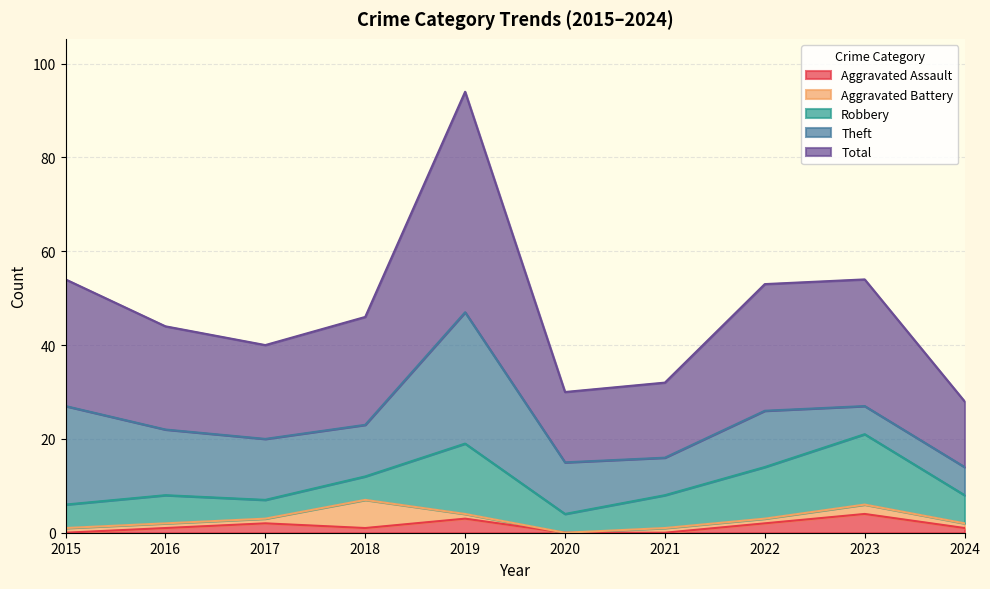

At which label is Aggravated Assault closest to 2?

2017